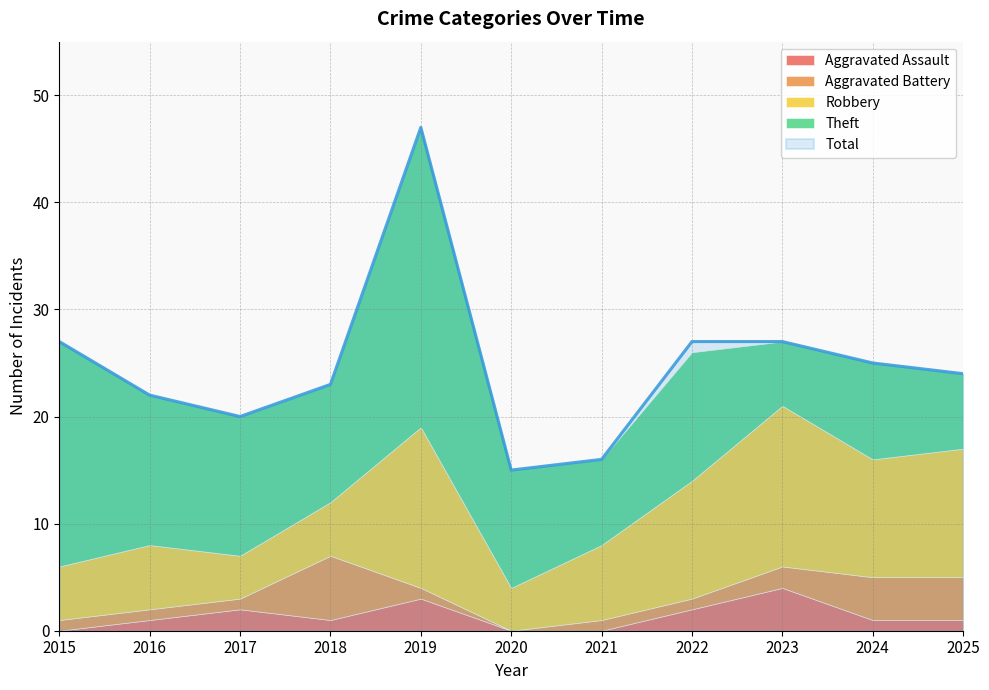

True or false: Aggravated Assault and Aggravated Battery intersect in this chart.

True